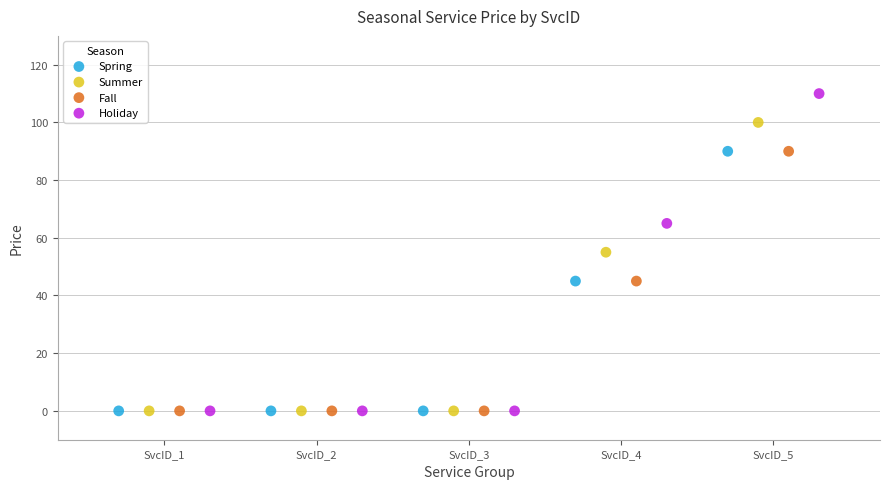

Which series reaches the maximum Y coordinate?

Holiday